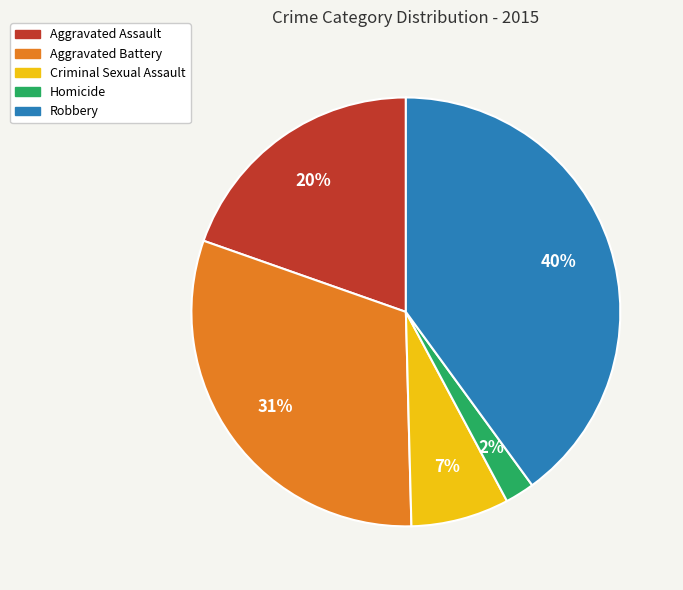

True or false: Aggravated Assault accounts for 20% of the total.

True